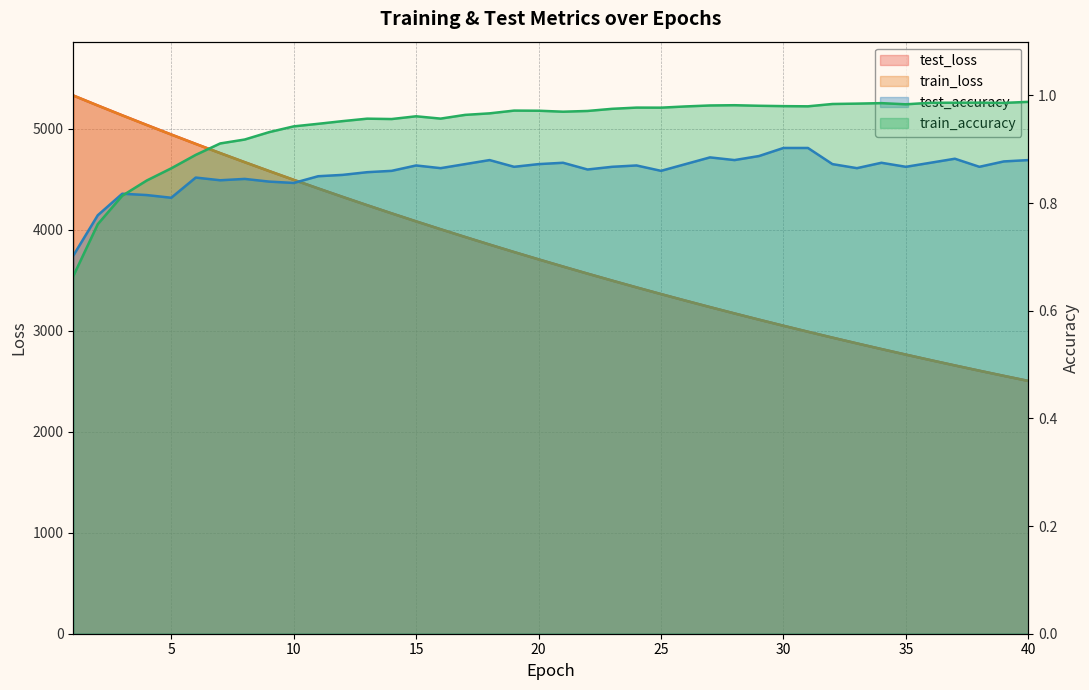

Reading left to right, transcribe all the data shown in this chart.

test_loss: 1=5330.7	2=5231.7	3=5134.6	4=5039.1	5=4944.5	6=4851.6	7=4760.2	8=4670.6	9=4582.3	10=4495.7	11=4410.6	12=4326.7	13=4244.4	14=4163.6	15=4084.1	16=4006.2	17=3929.7	18=3854.4	19=3780.5	20=3707.9	21=3636.6	22=3566.7	23=3497.9	24=3430.4	25=3364.0	26=3299.0	27=3235.1	28=3172.4	29=3110.8	30=3050.5	31=2991.1	32=2932.7	33=2875.6	34=2819.5	35=2764.4	36=2710.3	37=2657.2	38=2605.1	39=2554.0	40=2503.9
train_loss: 1=5330.8	2=5231.3	3=5133.7	4=5037.9	5=4943.6	6=4850.8	7=4759.4	8=4669.6	9=4581.4	10=4494.8	11=4409.6	12=4325.9	13=4243.6	14=4162.8	15=4083.4	16=4005.5	17=3928.8	18=3853.6	19=3779.7	20=3707.1	21=3635.9	22=3565.9	23=3497.1	24=3429.6	25=3363.4	26=3298.4	27=3234.5	28=3171.8	29=3110.2	30=3049.8	31=2990.5	32=2932.2	33=2875.0	34=2818.9	35=2763.8	36=2709.7	37=2656.7	38=2604.6	39=2553.4	40=2503.2
test_accuracy: 1=0.7	2=0.8	3=0.8	4=0.8	5=0.8	6=0.8	7=0.8	8=0.8	9=0.8	10=0.8	11=0.8	12=0.9	13=0.9	14=0.9	15=0.9	16=0.9	17=0.9	18=0.9	19=0.9	20=0.9	21=0.9	22=0.9	23=0.9	24=0.9	25=0.9	26=0.9	27=0.9	28=0.9	29=0.9	30=0.9	31=0.9	32=0.9	33=0.9	34=0.9	35=0.9	36=0.9	37=0.9	38=0.9	39=0.9	40=0.9
train_accuracy: 1=0.7	2=0.8	3=0.8	4=0.8	5=0.9	6=0.9	7=0.9	8=0.9	9=0.9	10=0.9	11=0.9	12=1.0	13=1.0	14=1.0	15=1.0	16=1.0	17=1.0	18=1.0	19=1.0	20=1.0	21=1.0	22=1.0	23=1.0	24=1.0	25=1.0	26=1.0	27=1.0	28=1.0	29=1.0	30=1.0	31=1.0	32=1.0	33=1.0	34=1.0	35=1.0	36=1.0	37=1.0	38=1.0	39=1.0	40=1.0